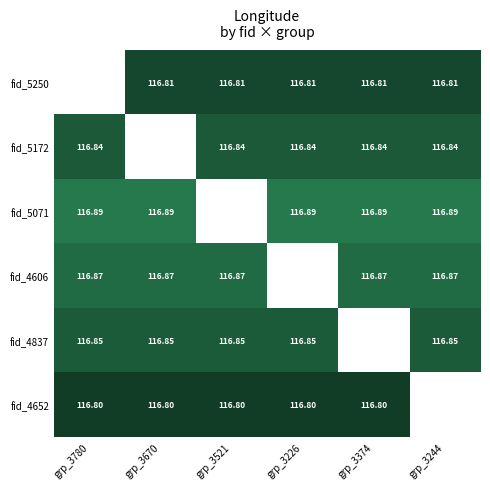

Is the value of fid_4606 at grp_3670 greater than the value of fid_4837 at grp_3780?

Yes